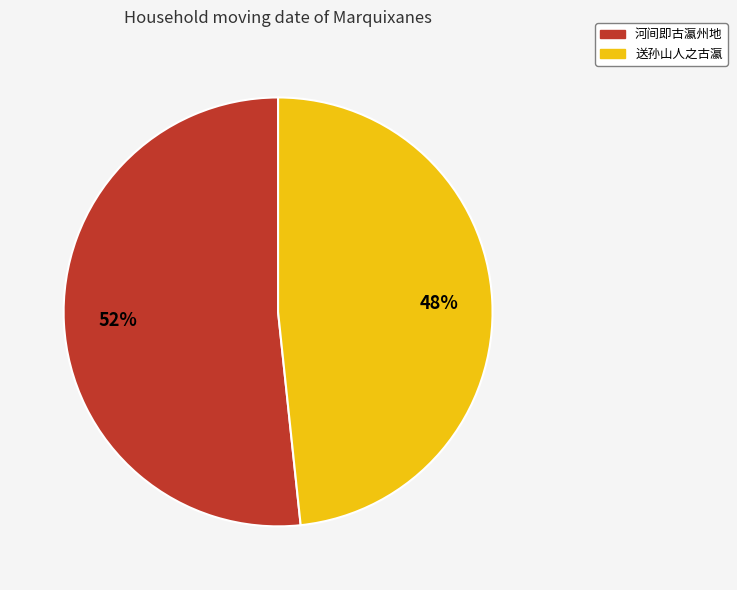

Which slice represents more than half of the pie?

河间即古瀛州地